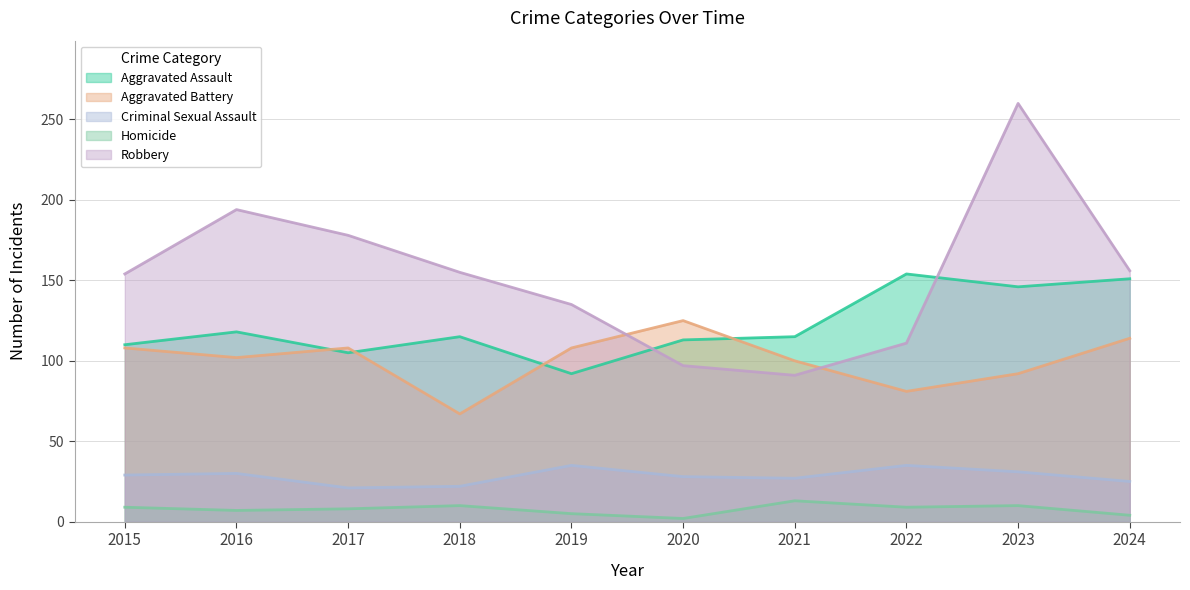

Read the Homicide value at 2017.

8